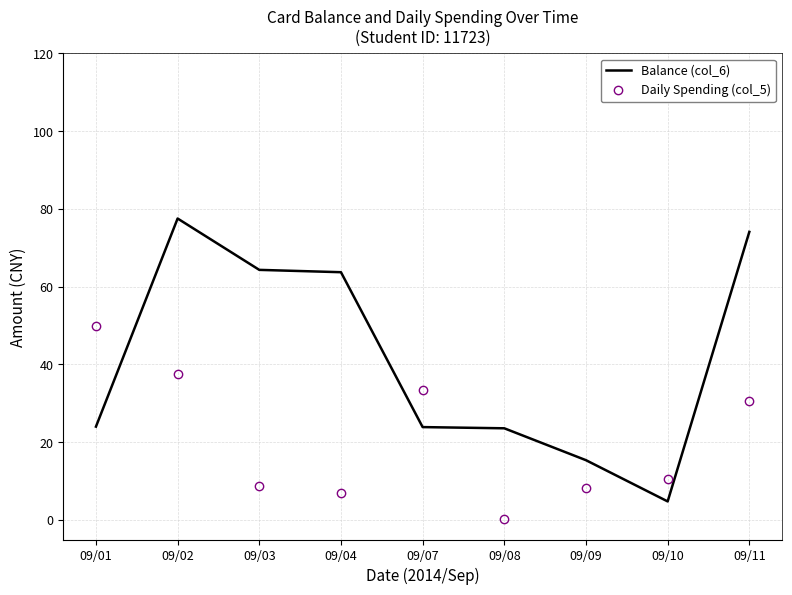

Which category has the highest value across all series?

09/02